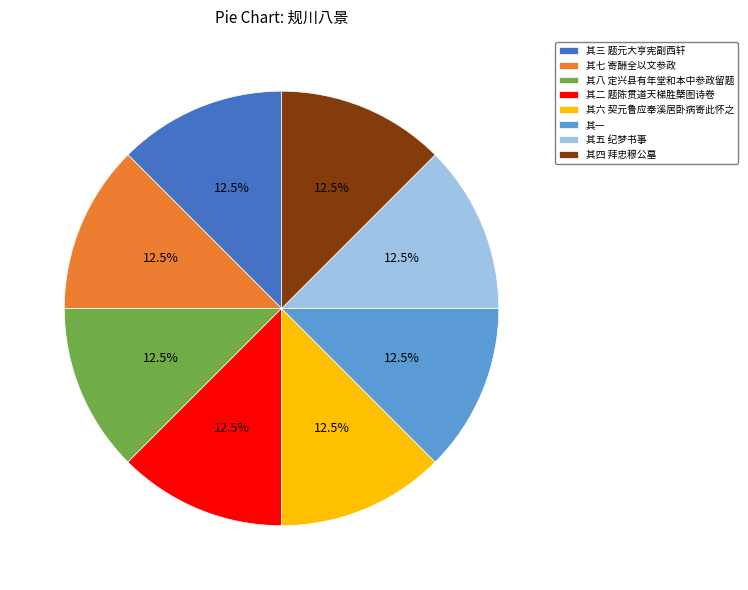

Is it true that 其四 拜忠穆公墓 is 25% of the pie?

False